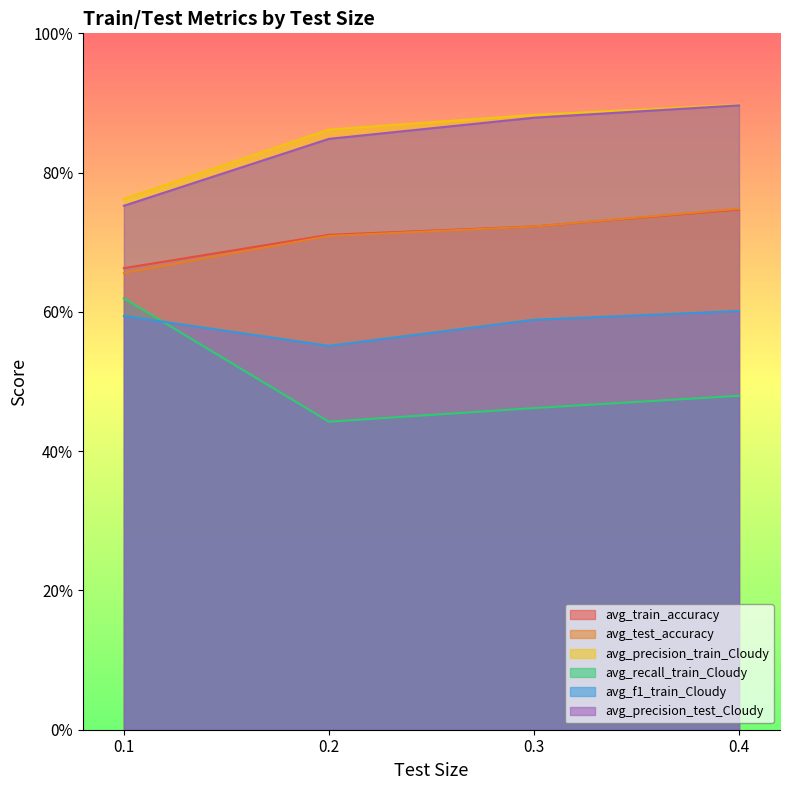

True or false: avg_f1_train_Cloudy and avg_test_accuracy intersect in this chart.

False